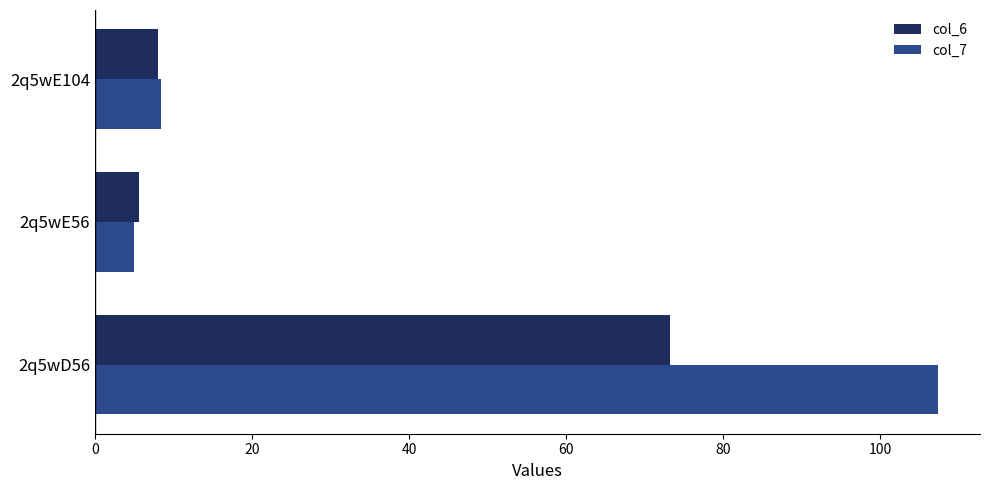

Rank the categories by col_7 value from highest to lowest.

2q5wD56, 2q5wE104, 2q5wE56